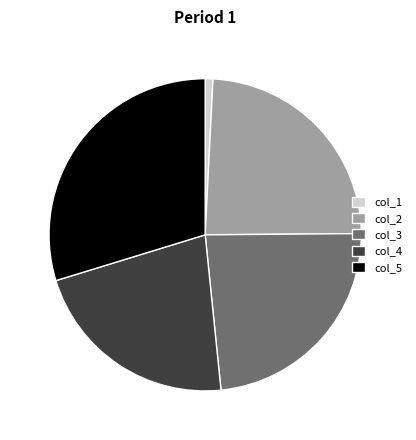

Which slice is the smallest?

col_1